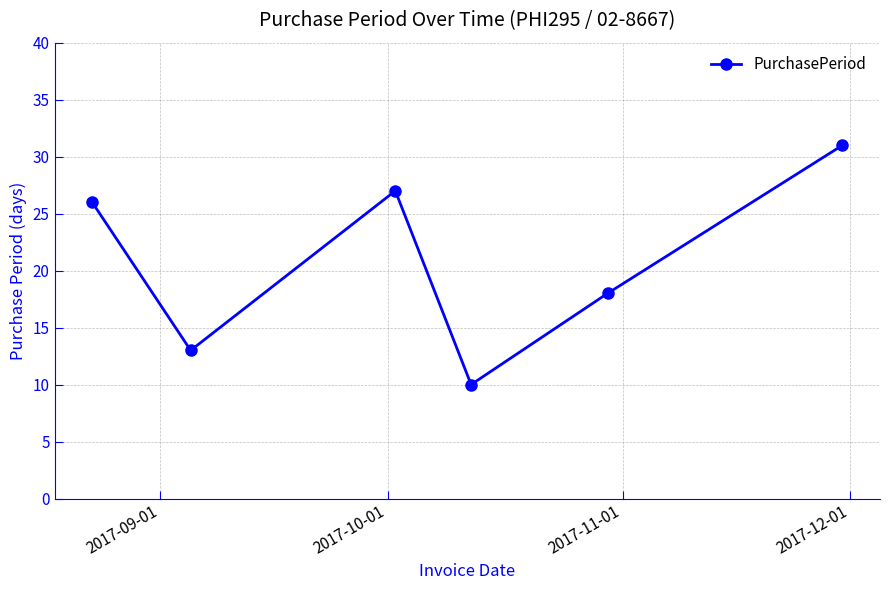

Reading left to right, what are all the values shown in this chart?

26	13	27	10	18	31